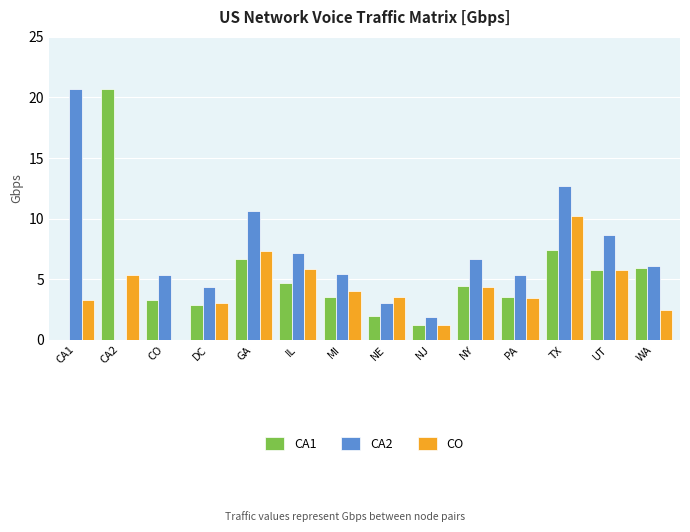

What is the total value across all series at WA?

14.5